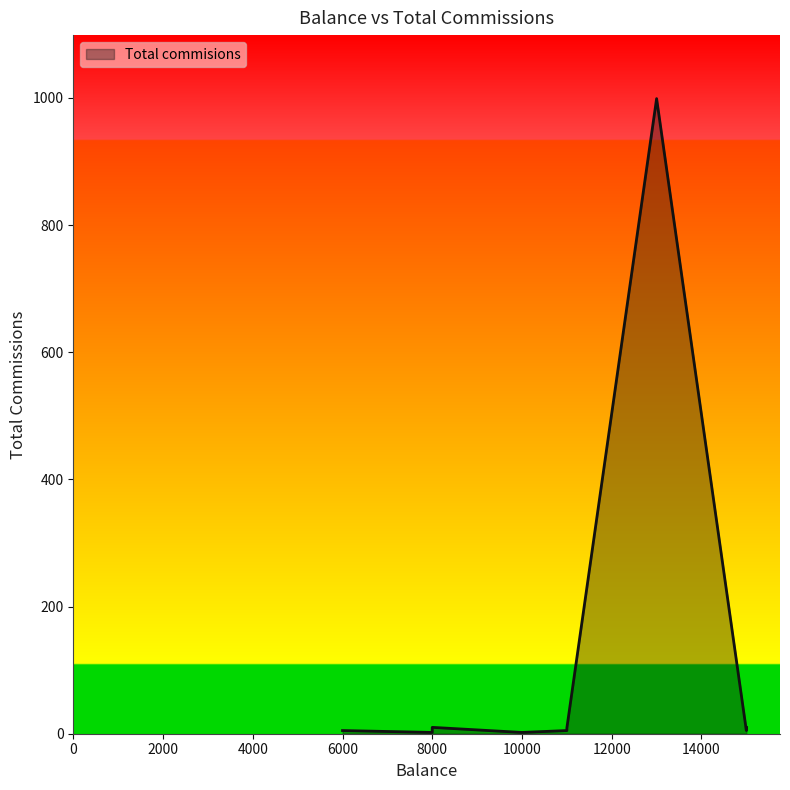

Rank the categories by value from lowest to highest.

10000, 8000, 6000, 15000, 11000, 9000, 11000, 8000, 15000, 13000